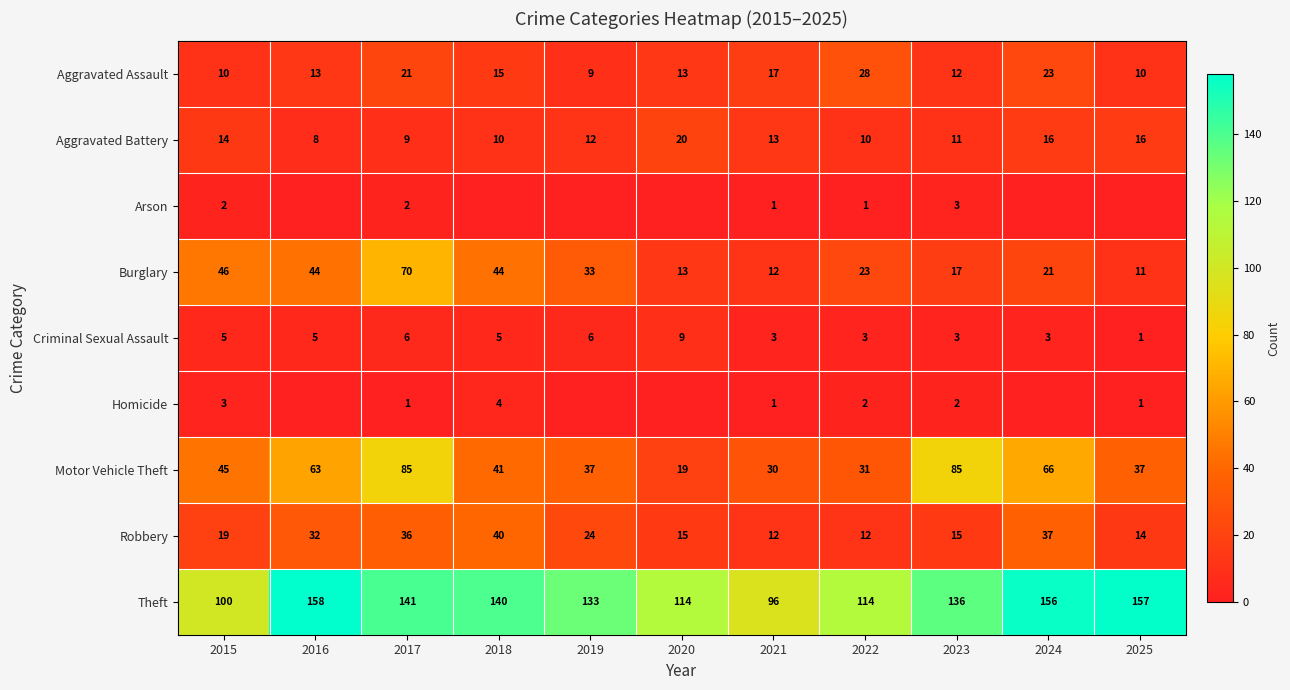

At which label does Theft reach its peak?

2016